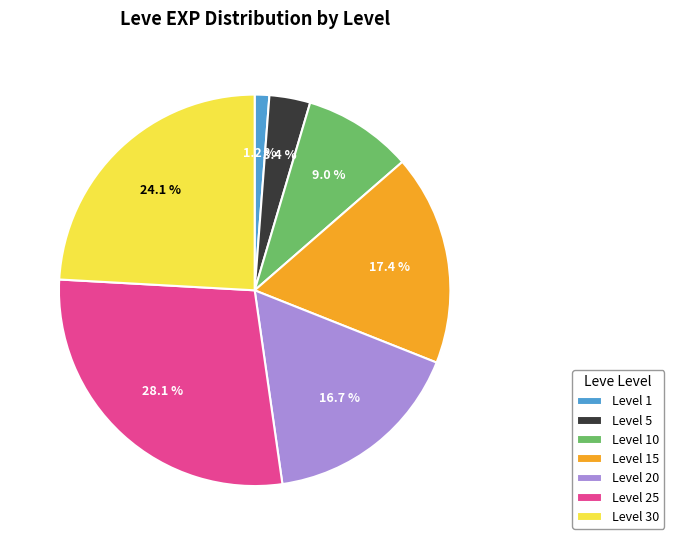

Is there a majority slice in this chart?

No